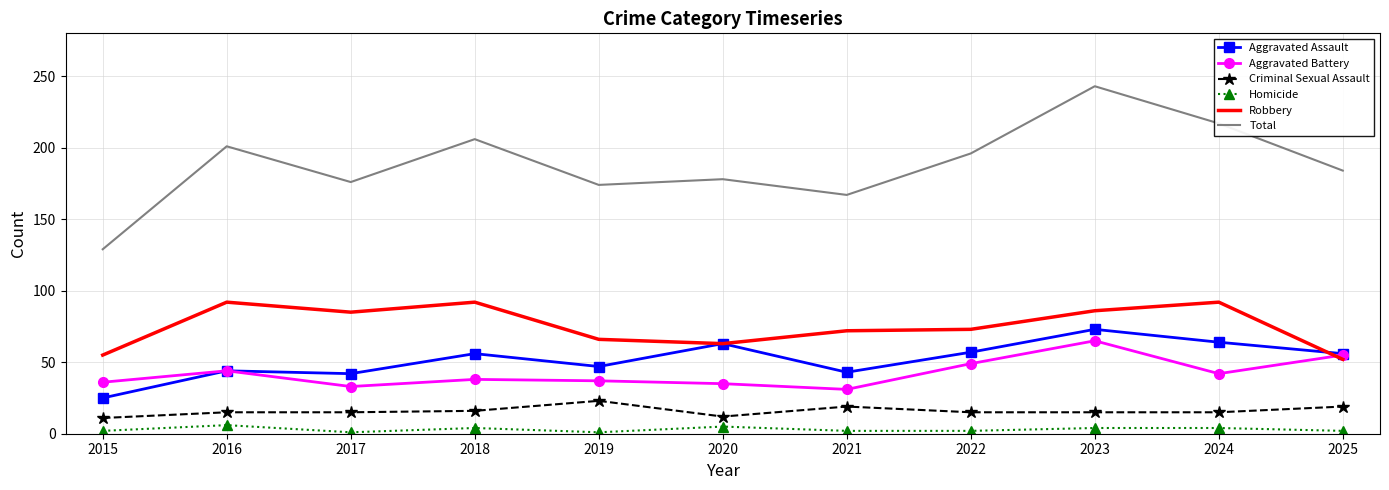

True or false: Total and Homicide intersect in this chart.

False